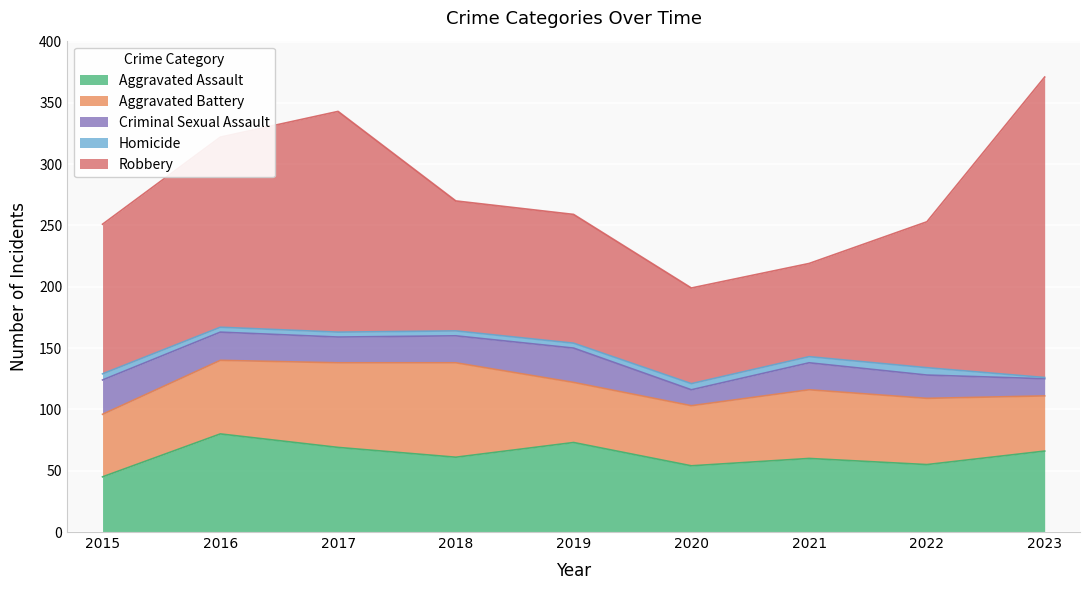

At how many categories does at least one series exceed 40?

9